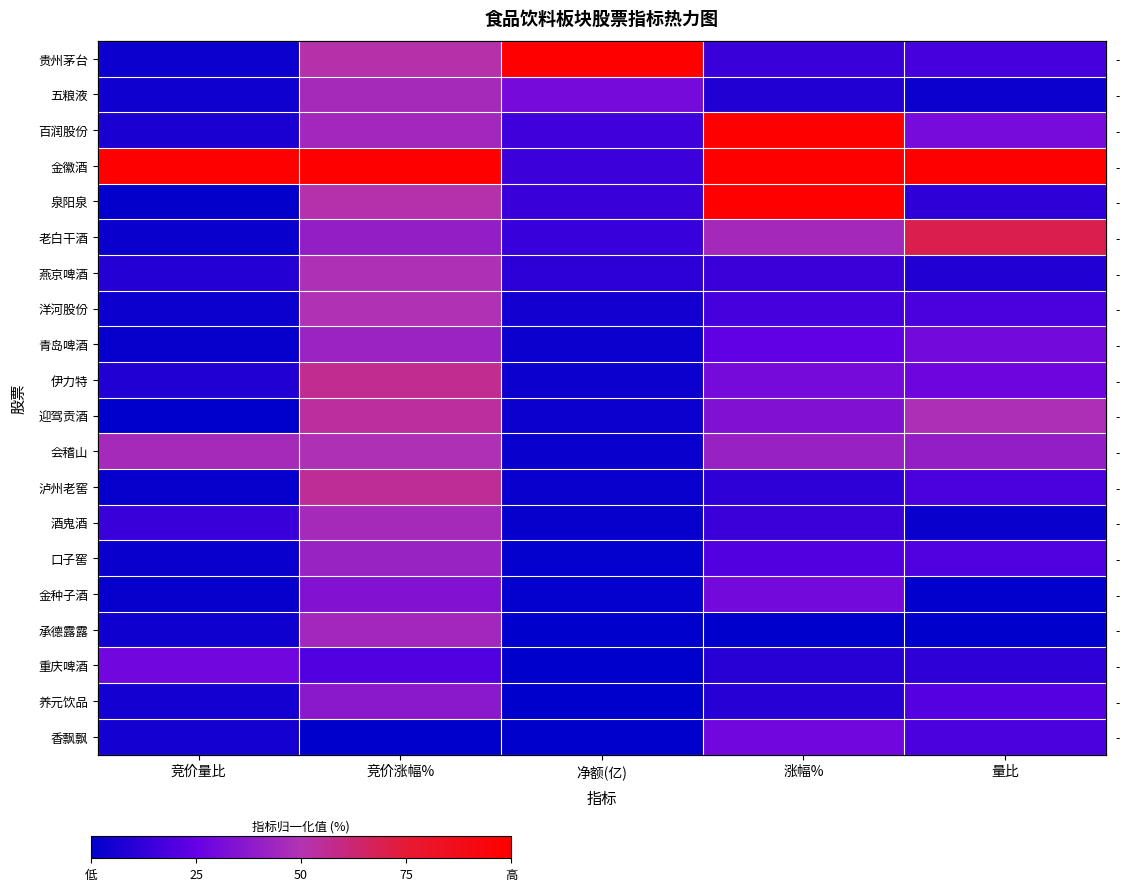

How many data points does each series have?

5